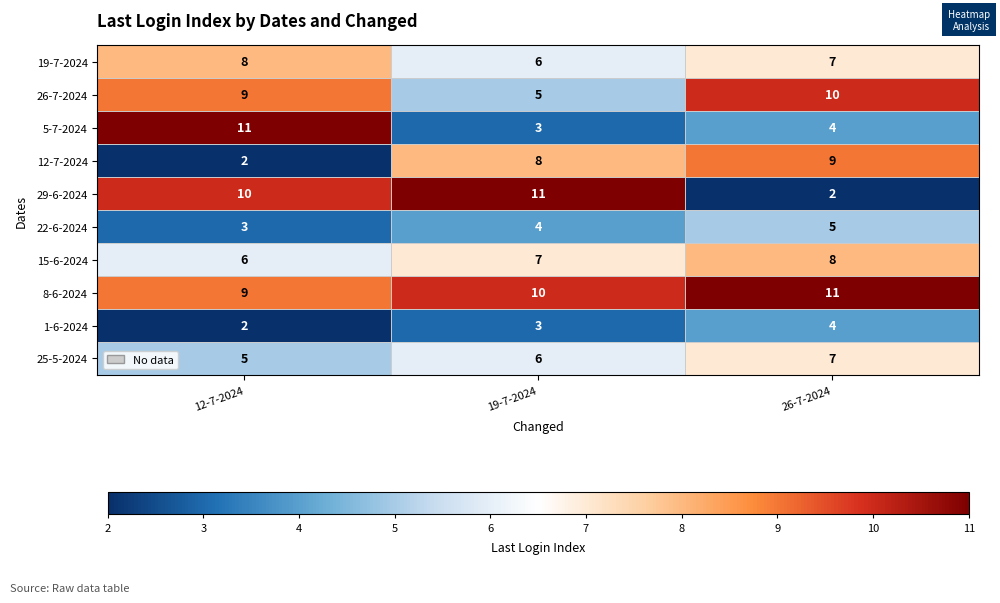

At how many categories does at least one series exceed 8?

3